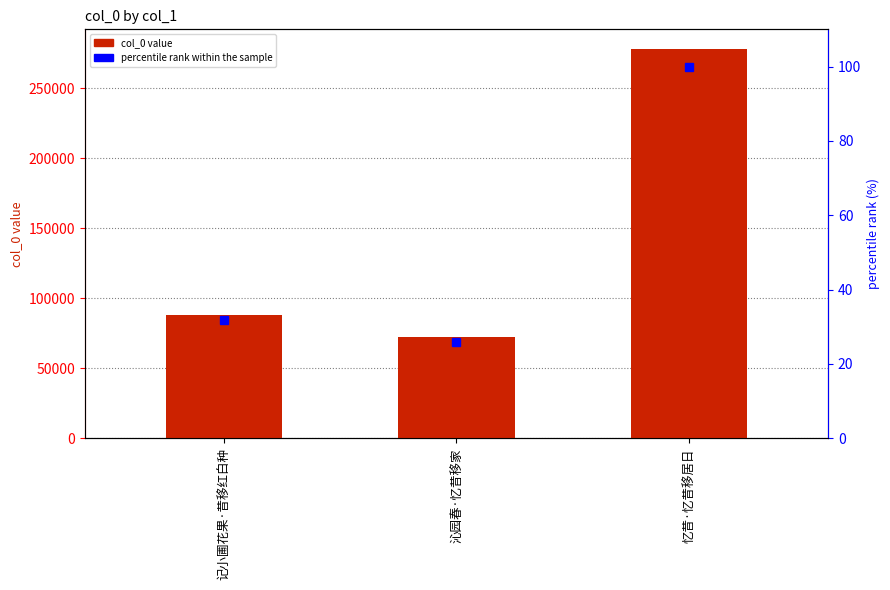

At 沁园春·忆昔移家, list the series in order from largest to smallest.

col_0, percentile rank within the sample